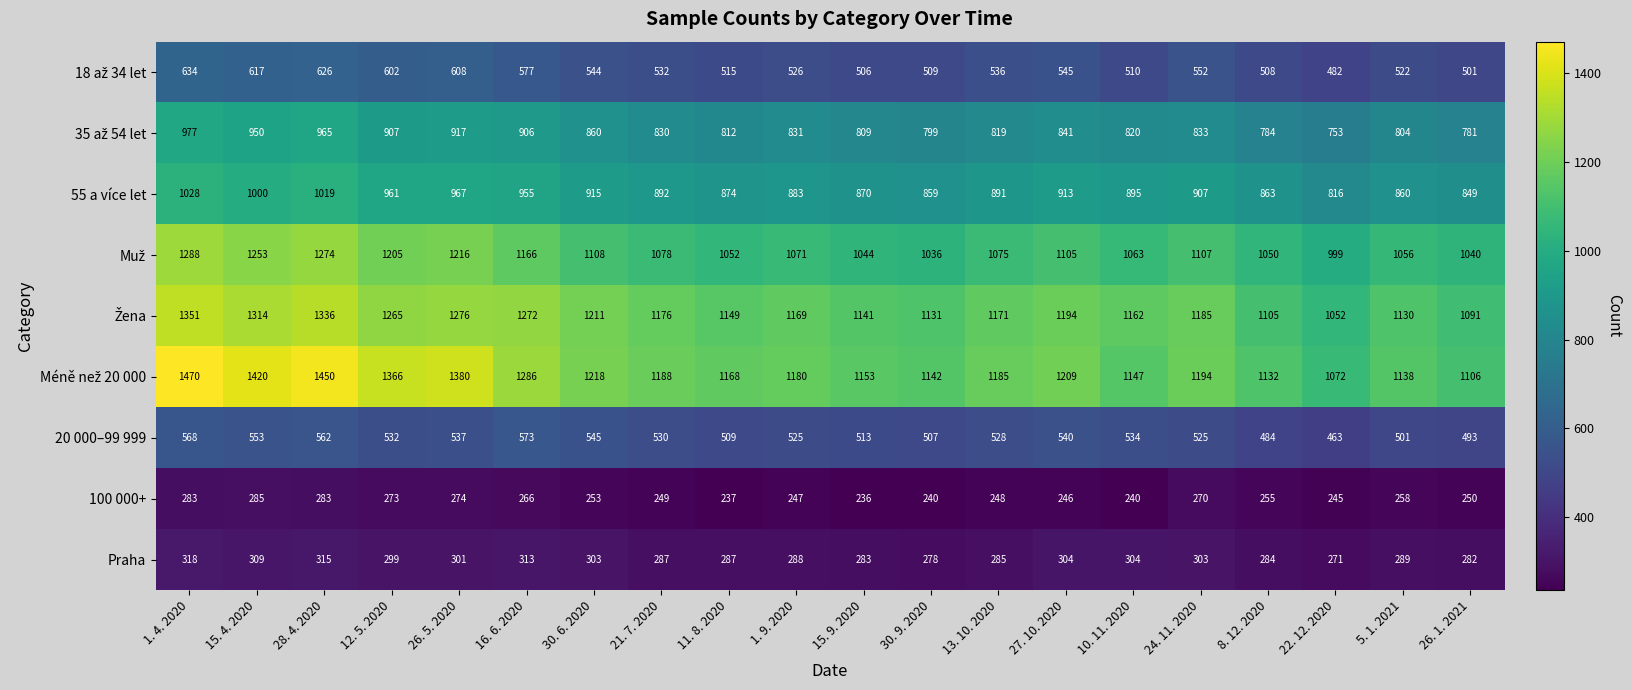

What is the total value across all series at 12. 5. 2020?

7410